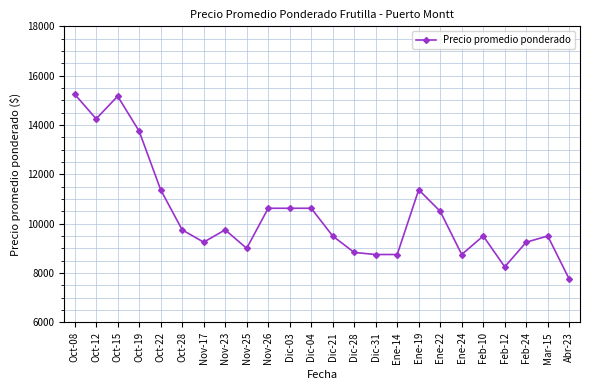

What is the difference between the maximum and minimum values?

7500